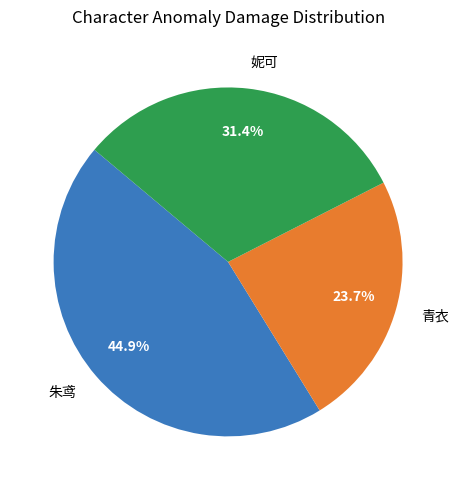

To the nearest percent, what is the difference between the largest and smallest slice percentages?

21%